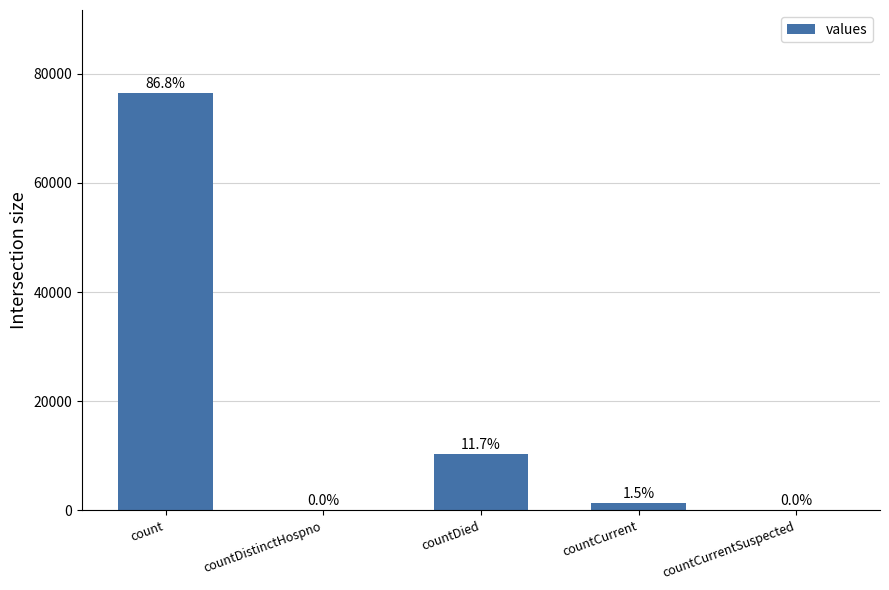

What is the change in value from countDied to countCurrent?

-8991